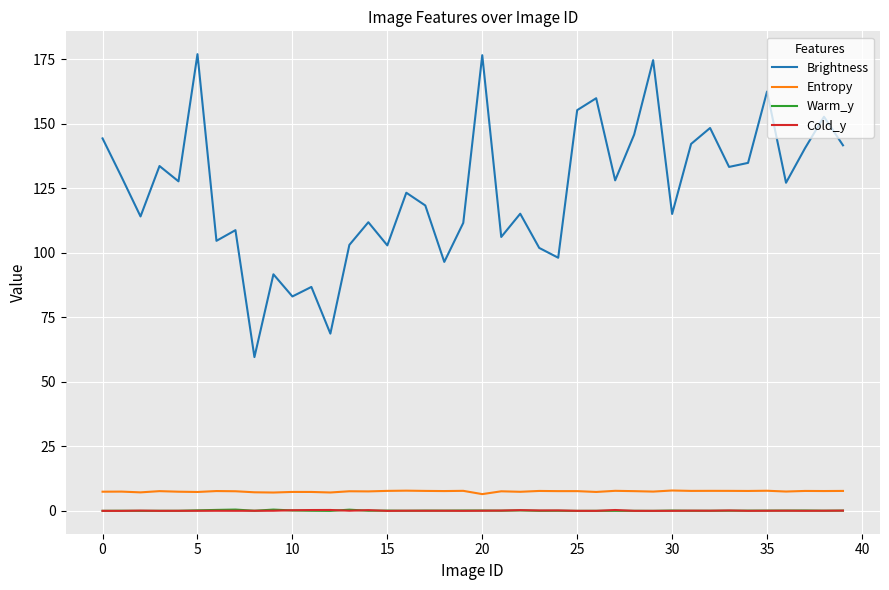

What is the highest value of the Entropy series?

7.9